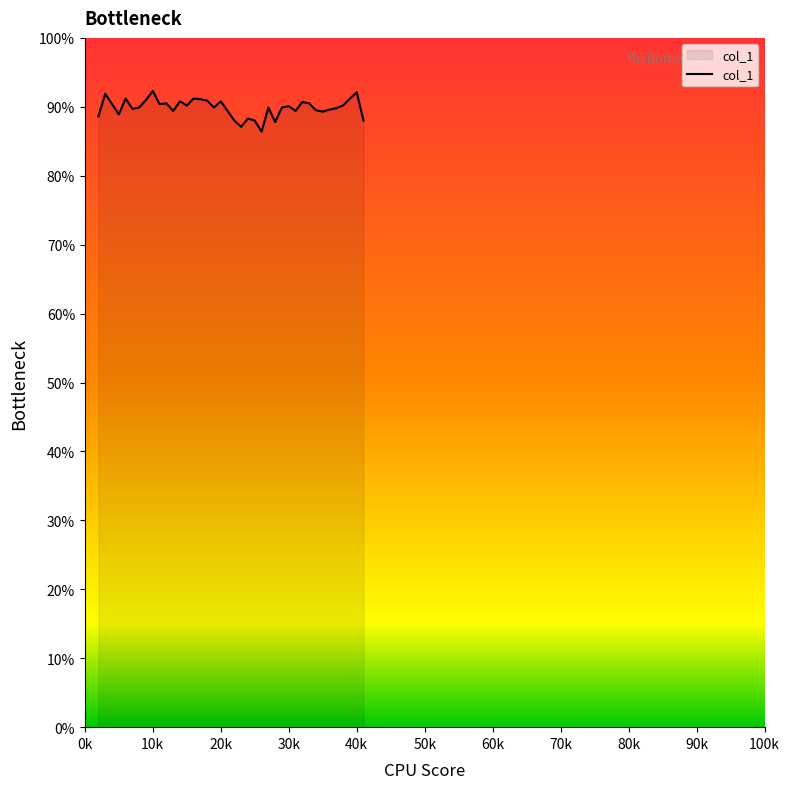

Is this an area chart (filled region under the line)?

Yes